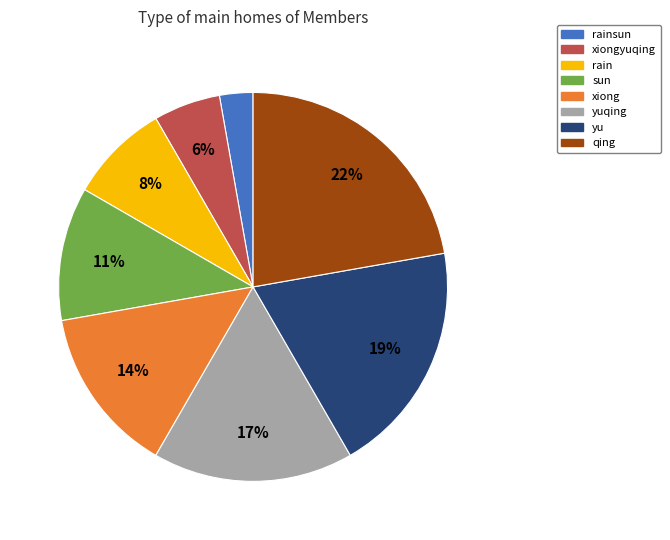

Is the sum of yuqing and sun greater than half?

No